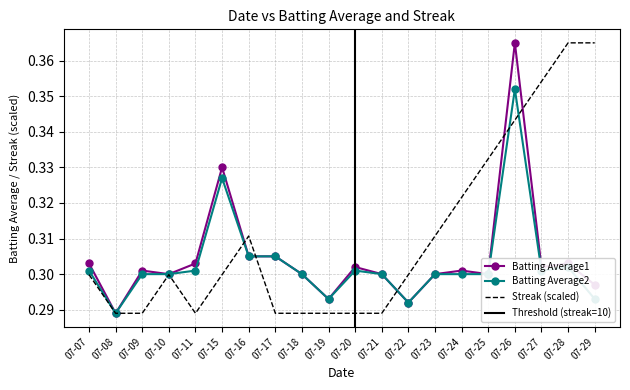

What is the value of the Batting Average1 point at the 20th from the left?

0.3